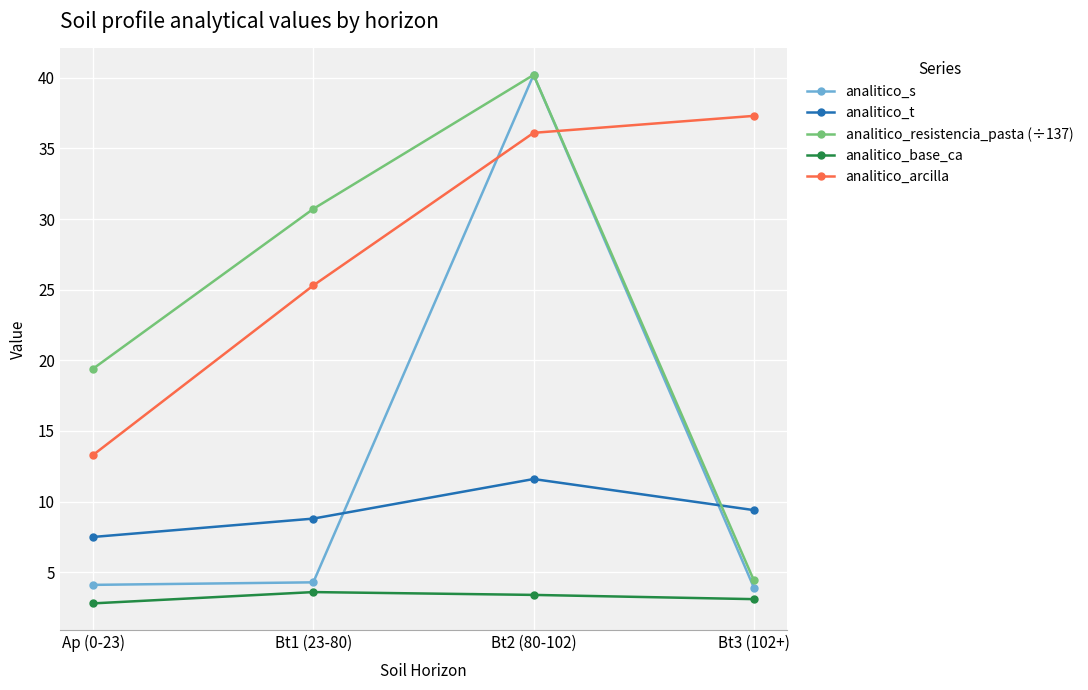

The value of analitico_s at Ap (0-23) is 4.1. True or false?

True